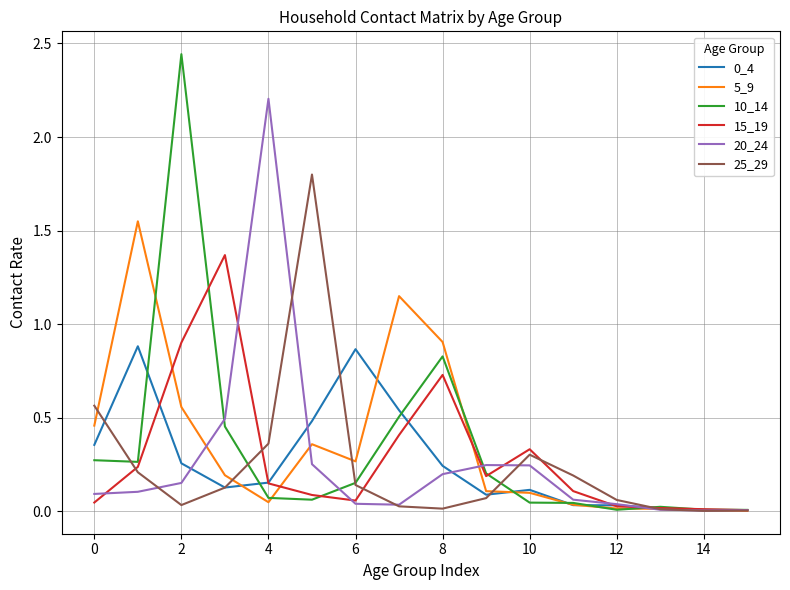

Which series has the widest spread of values?

10_14